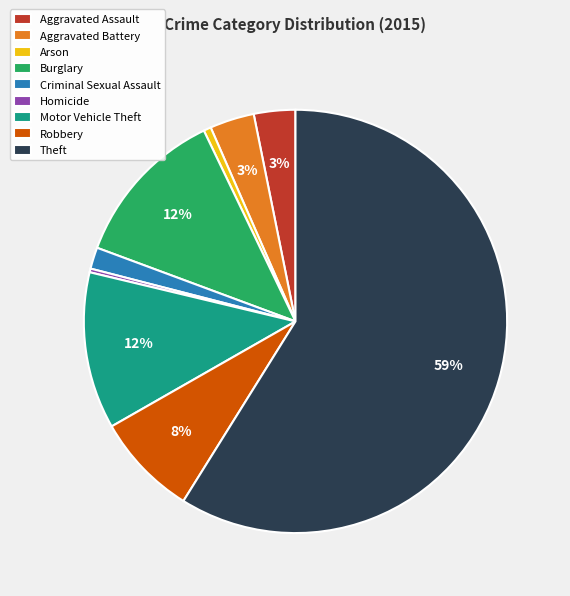

What percentage is the Robbery slice, to the nearest percent?

8%